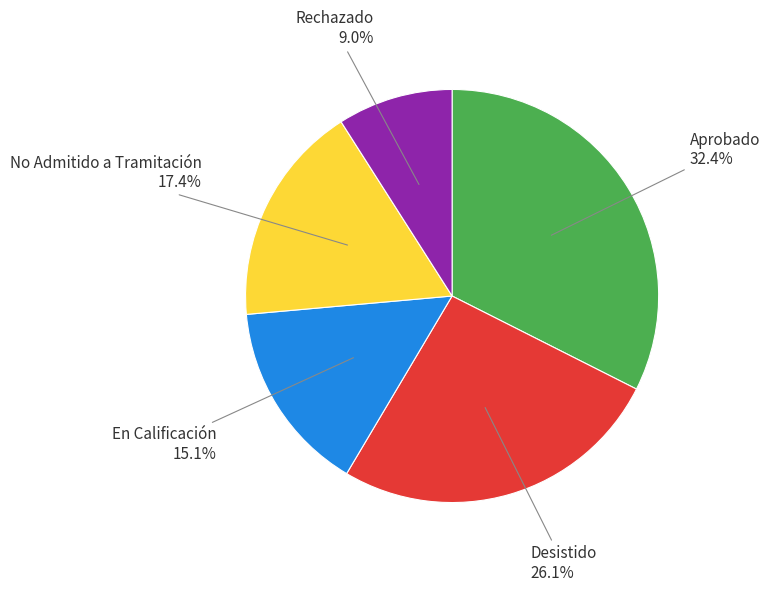

Rank the categories by value from lowest to highest.

Rechazado, En Calificación, No Admitido a Tramitación, Desistido, Aprobado